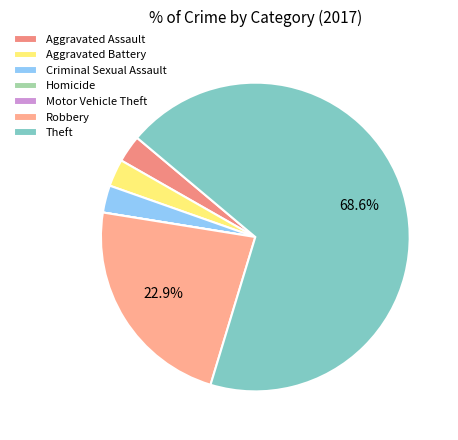

Is it true that Motor Vehicle Theft is 0% of the pie?

True